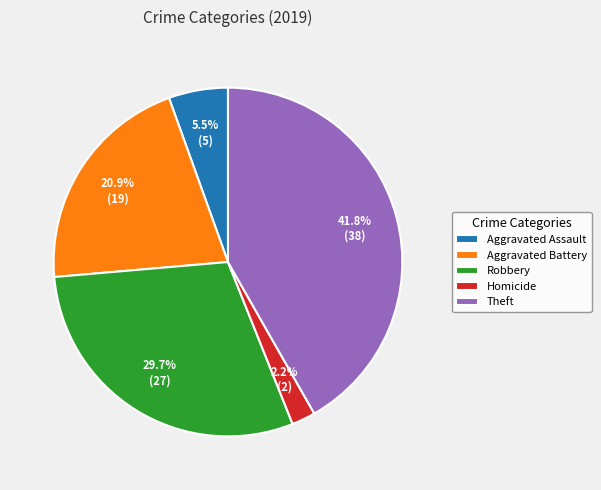

Which slice is the smallest?

Homicide